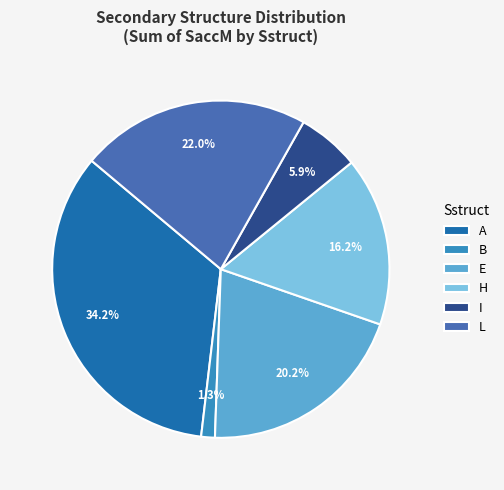

What percentage is NOT represented by B?

98.7%